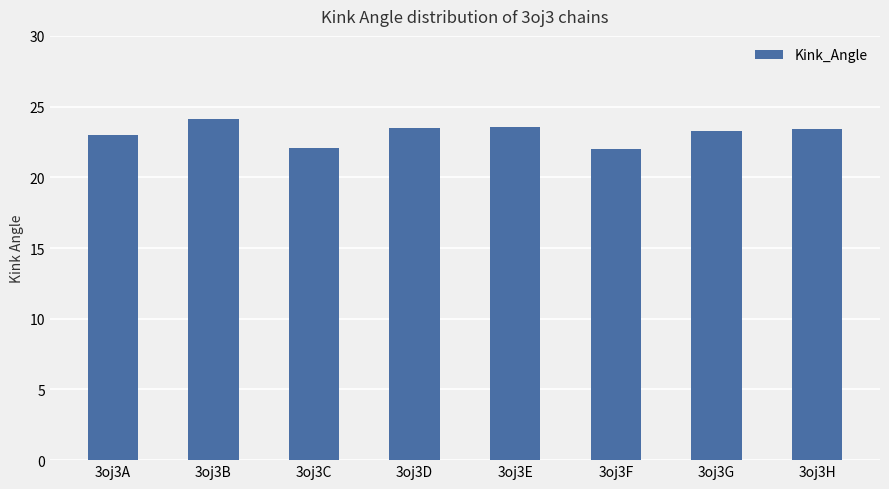

What is the sum of all values?

184.9